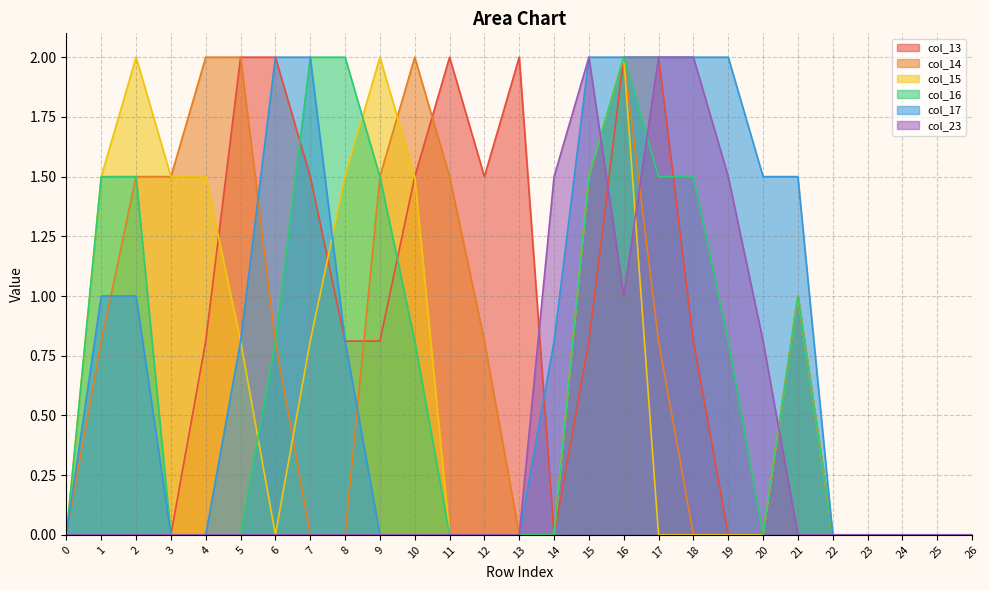

The value of col_13 at 17 is 3.5. True or false?

False